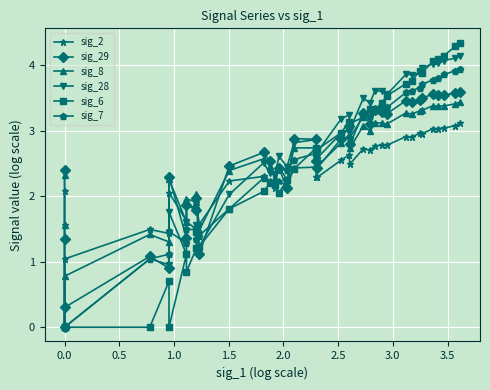

True or false: sig_28 has a value of 0.0 at 0.0.

True